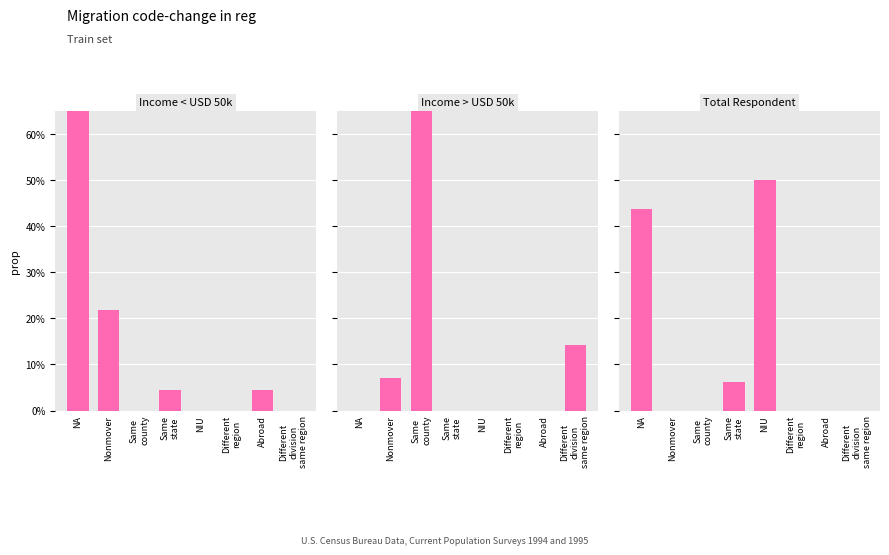

List the series in order of their peak value, lowest first.

Total Respondent, Income < USD 50k, Income > USD 50k